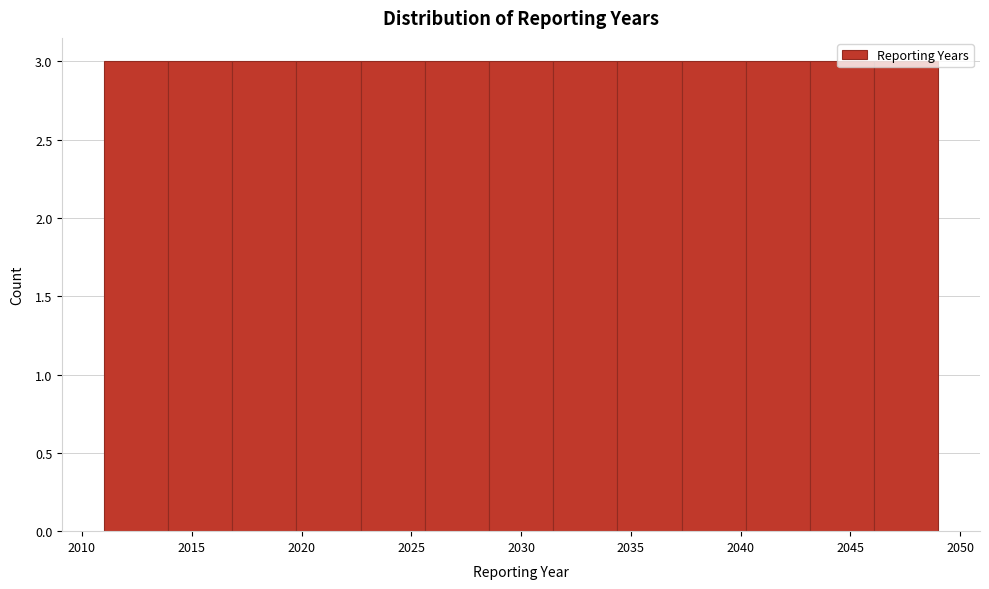

Reading left to right, transcribe this chart: for each bar, give the range it covers on the x-axis and its height. Neither the bar edges nor the heights are printed on the chart, so give them approximately, as read against the axes.

2011.0 to 2014.0: 3
2014.0 to 2017.0: 3
2017.0 to 2020.0: 3
2020.0 to 2022.5: 3
2022.5 to 2025.5: 3
2025.5 to 2028.5: 3
2028.5 to 2031.5: 3
2031.5 to 2034.5: 3
2034.5 to 2037.5: 3
2037.5 to 2040.0: 3
2040.0 to 2043.0: 3
2043.0 to 2046.0: 3
2046.0 to 2049.0: 3